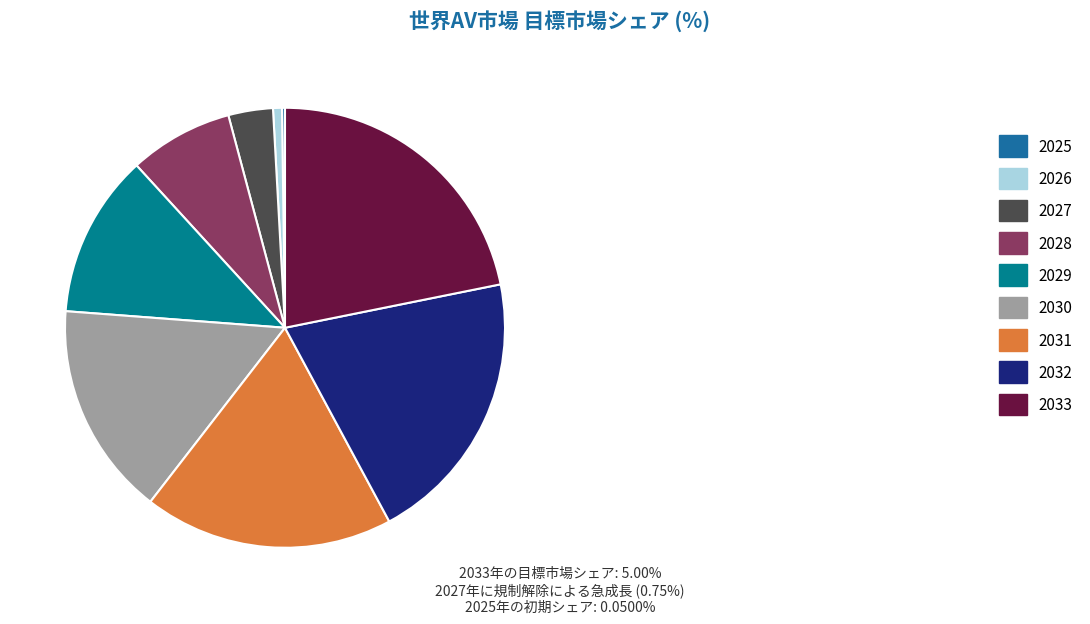

What percentage is the 2030 slice, to the nearest percent?

16%